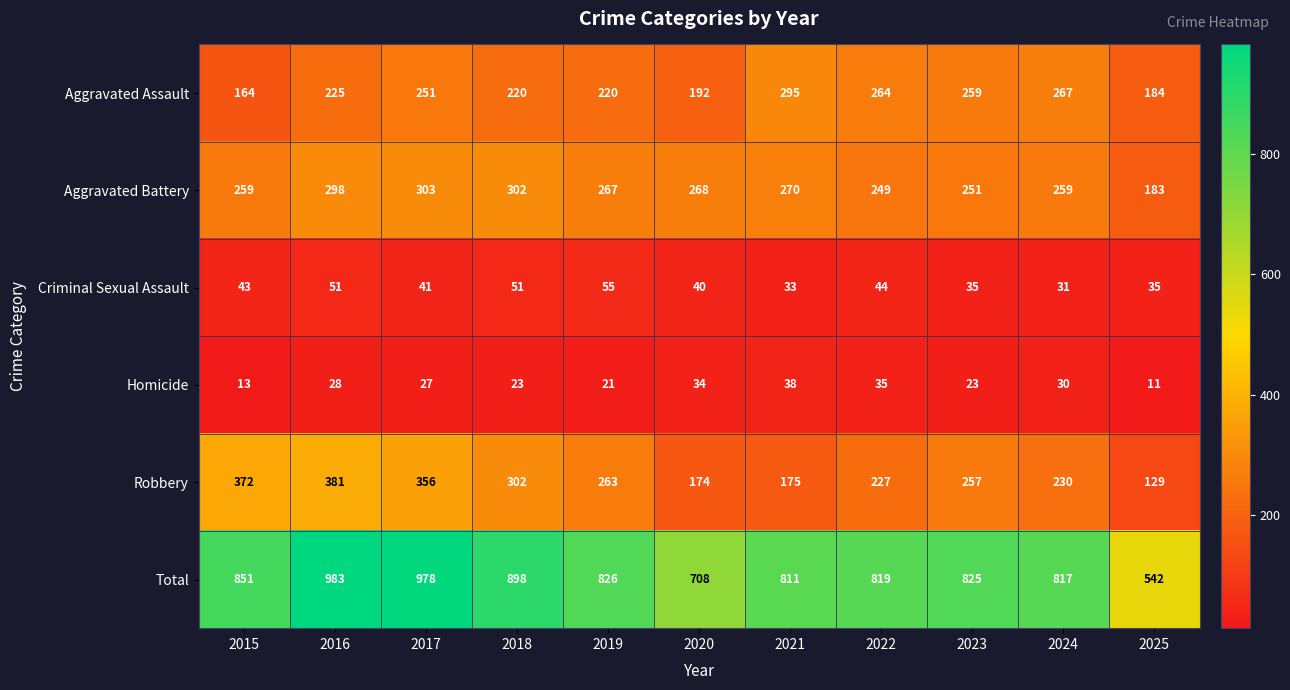

Where is Total nearest to the value 762?

2021